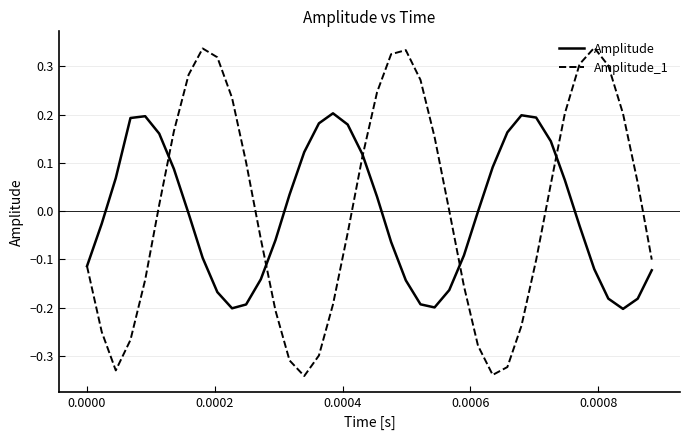

Which series has the widest spread of values?

Amplitude_1